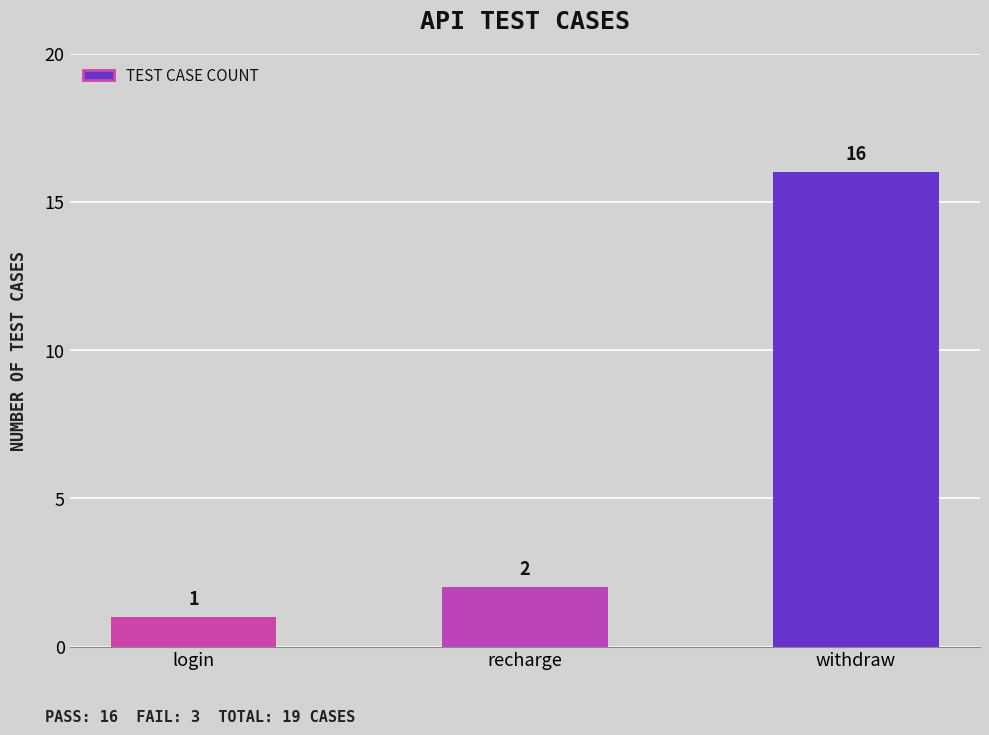

Where is the data nearest to the value 8?

recharge